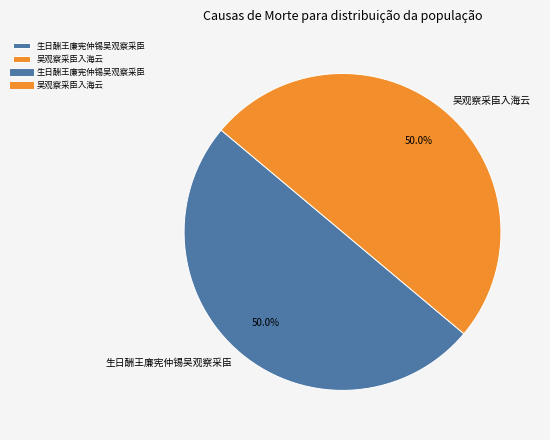

Approximately how many times larger is the value at 生日酬王廉宪仲锡吴观察采臣 compared to 吴观察采臣入海云?

1.0